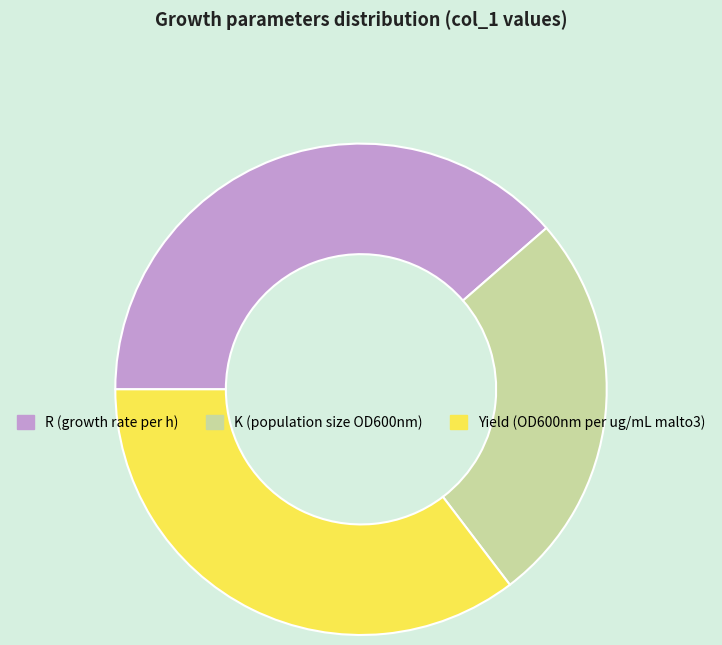

Is there a majority slice in this chart?

No